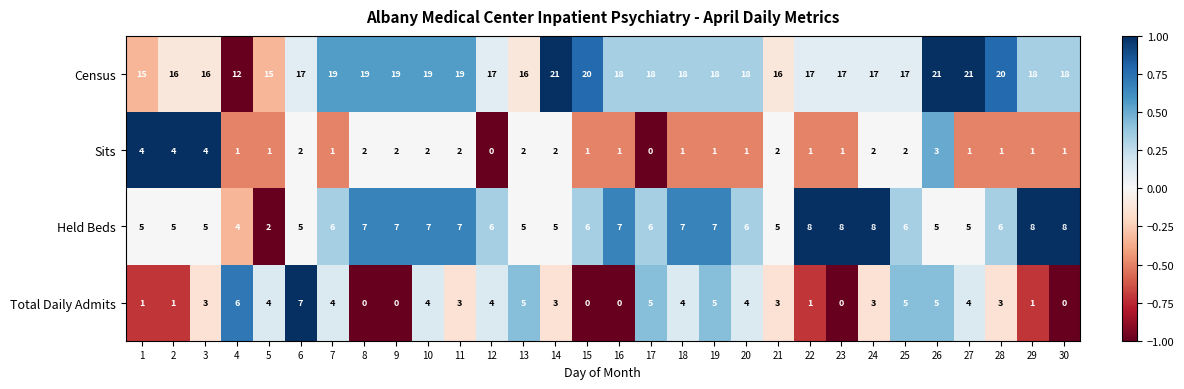

How many Census values are between 17 and 19?

18